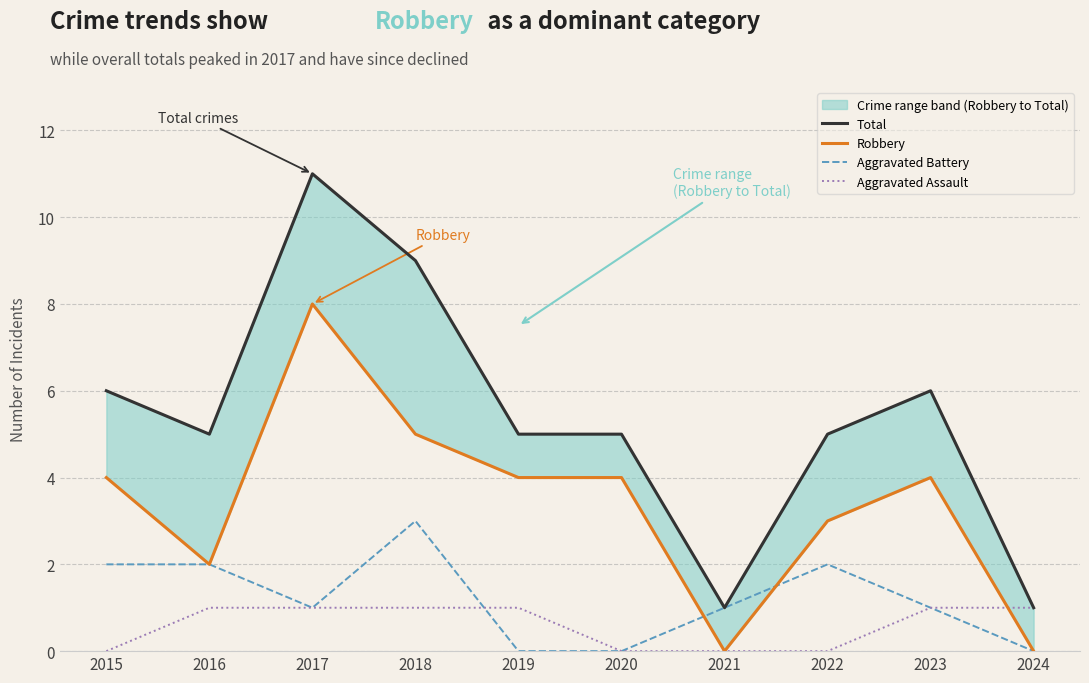

Which series changed the most between 2018 and 2024?

Total